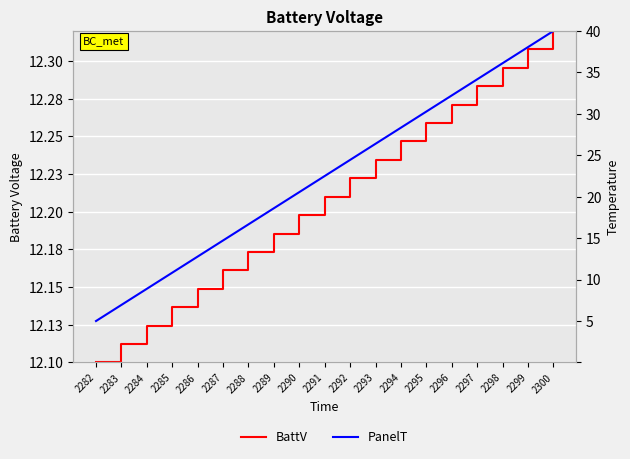

What is the value of the PanelT point at the 1st from the left?

5.0